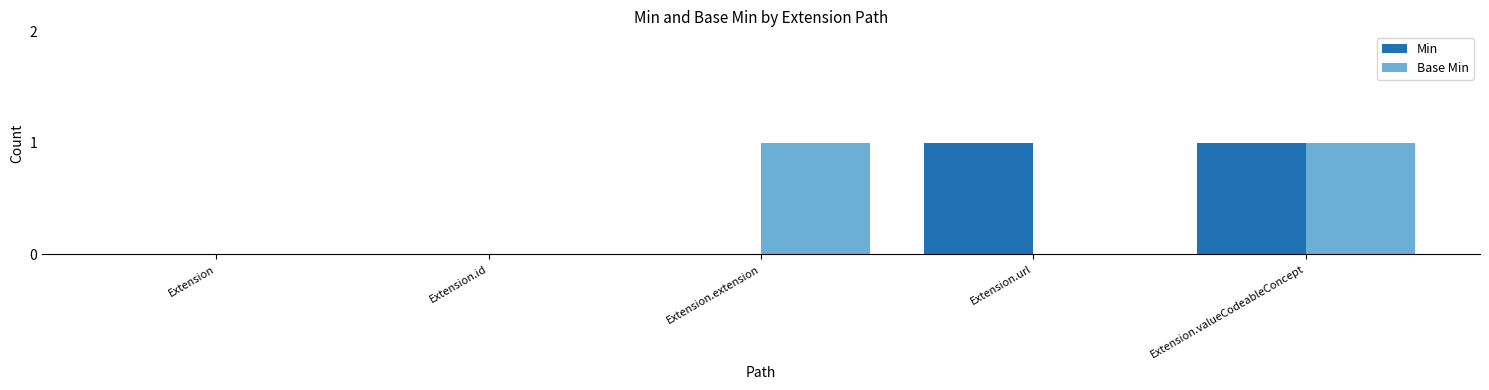

Reading right to left, transcribe all the data shown in this chart.

Min: 1	1	0	0	0
Base Min: 1	0	1	0	0